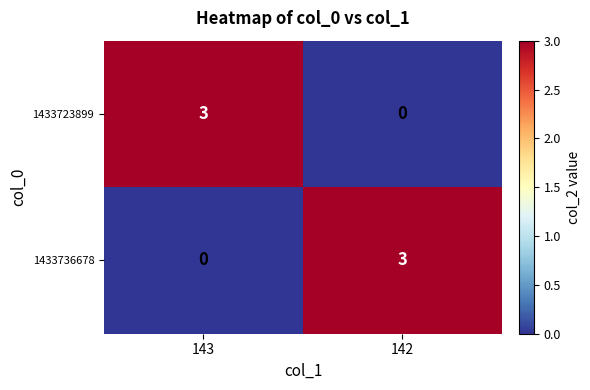

What is the difference between the highest and lowest values at 143?

3